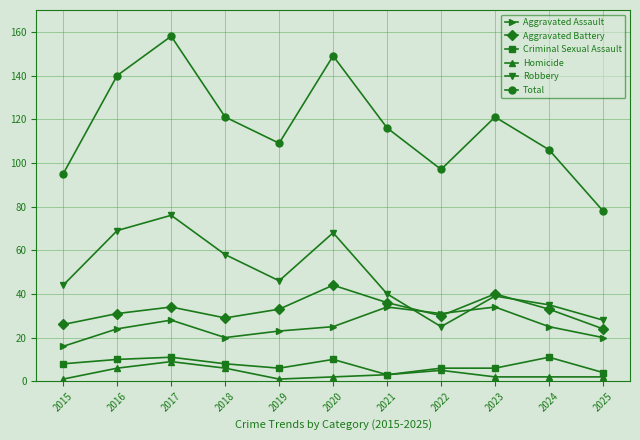

How many Aggravated Assault values are between 20 and 31?

8